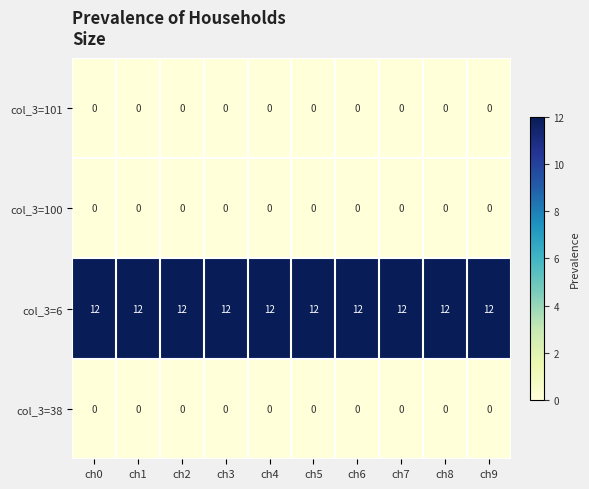

What is the difference between the highest and lowest values at ch8?

12